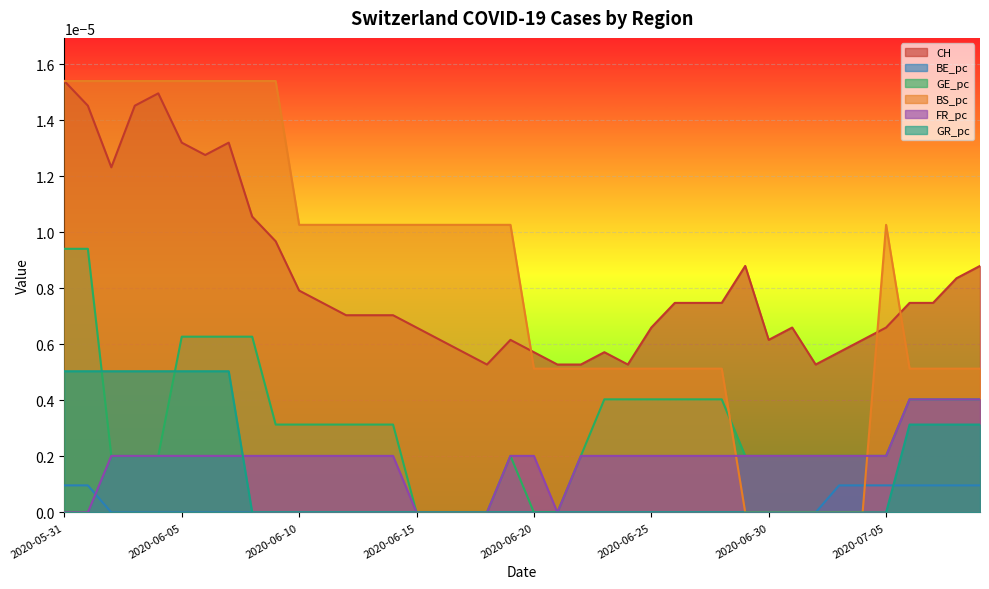

The BE_pc series shows 0.0 at 2020-06-20. True or false?

True